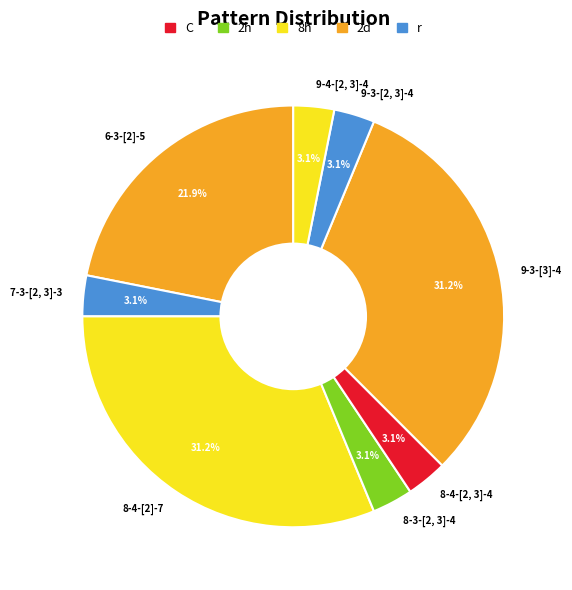

Does 9-3-[2, 3]-4 represent more than half of the total?

No